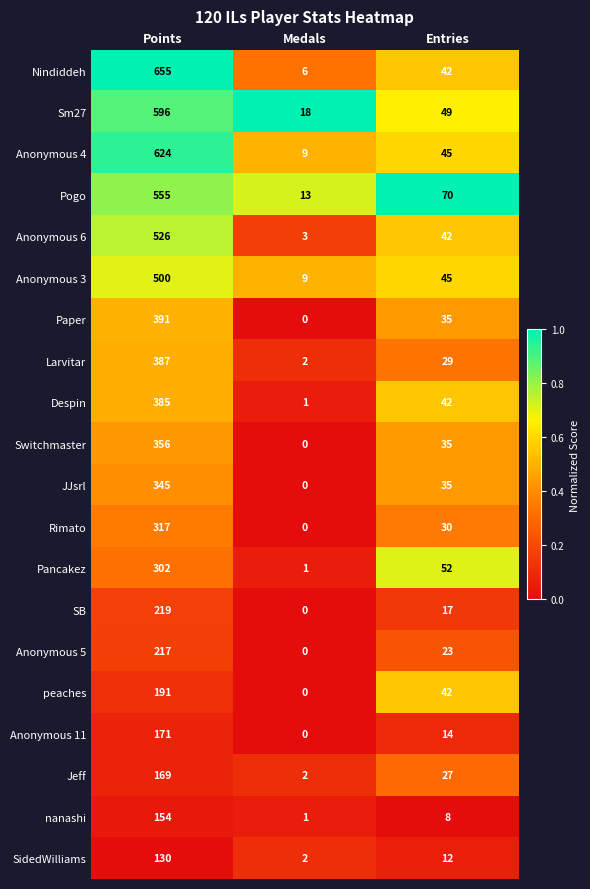

What is the spread (max minus min) of values at Entries?

62